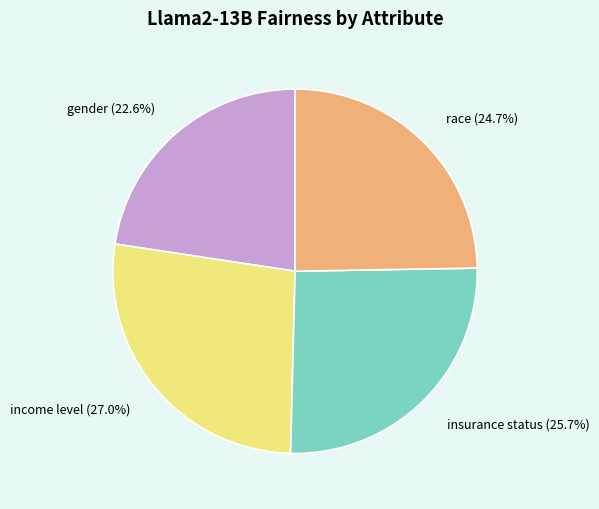

Combined, do income level and insurance status account for over 50%?

Yes